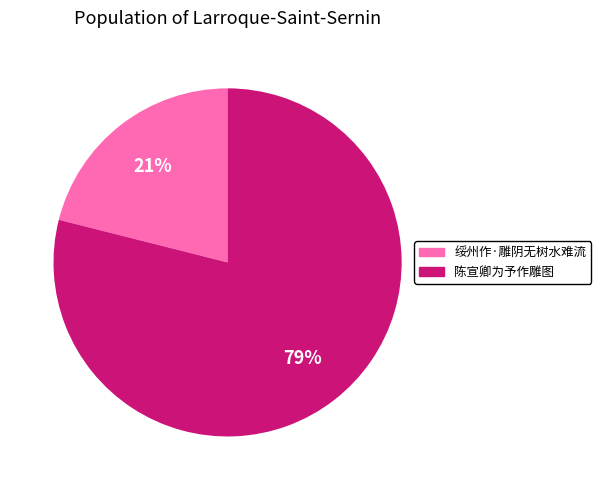

Is 绥州作·雕阴无树水难流 the majority of the pie?

No